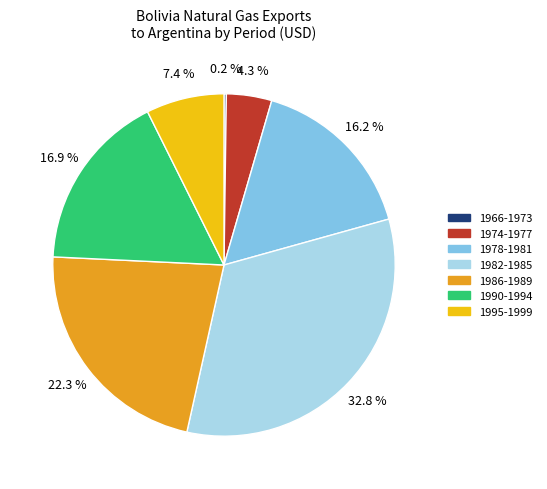

Is 1978-1981 the majority of the pie?

No